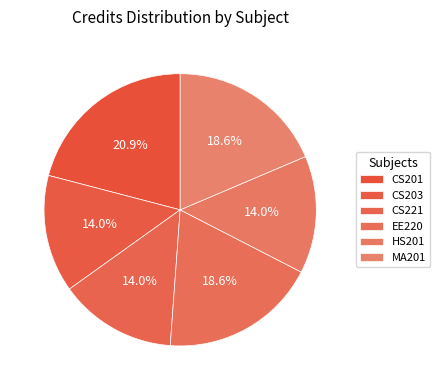

Which slice is the smallest?

CS203